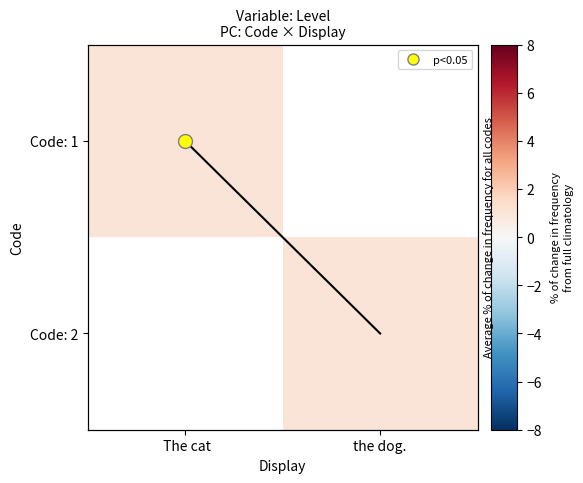

Between  The cat and the dog., which series saw the biggest shift?

trend line